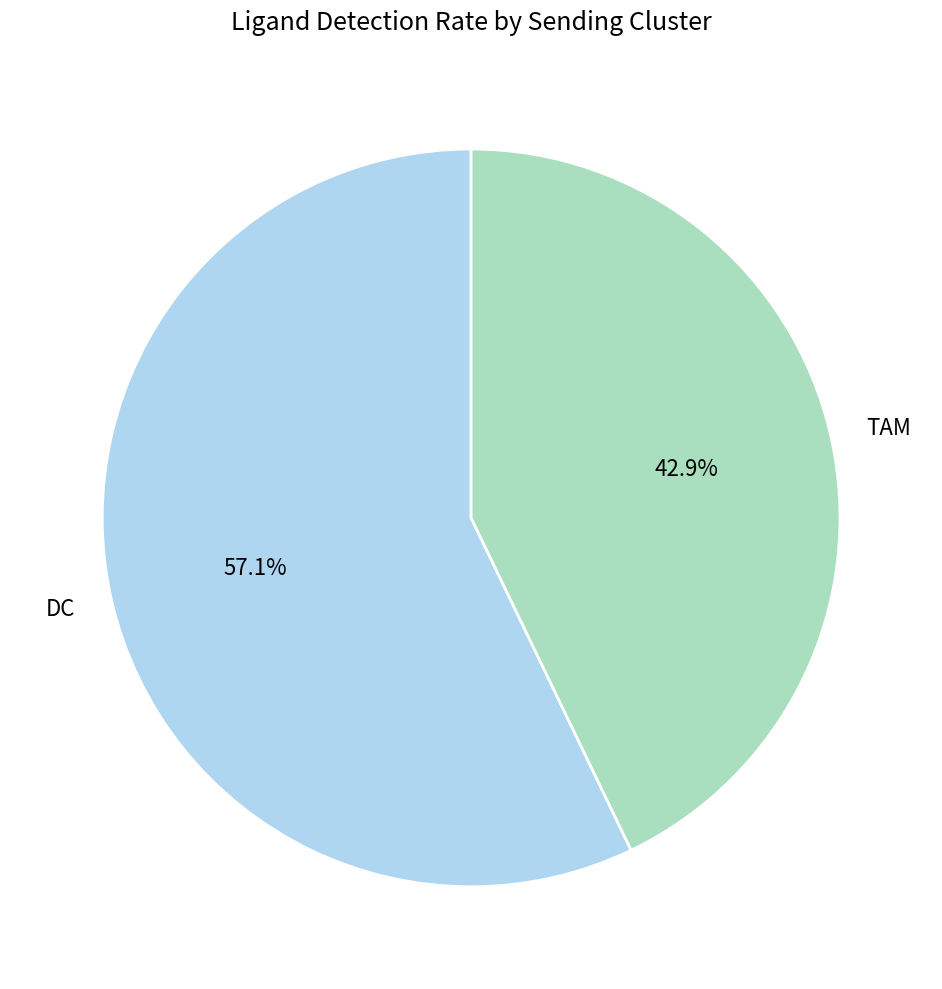

Count the number of slices in the pie.

2